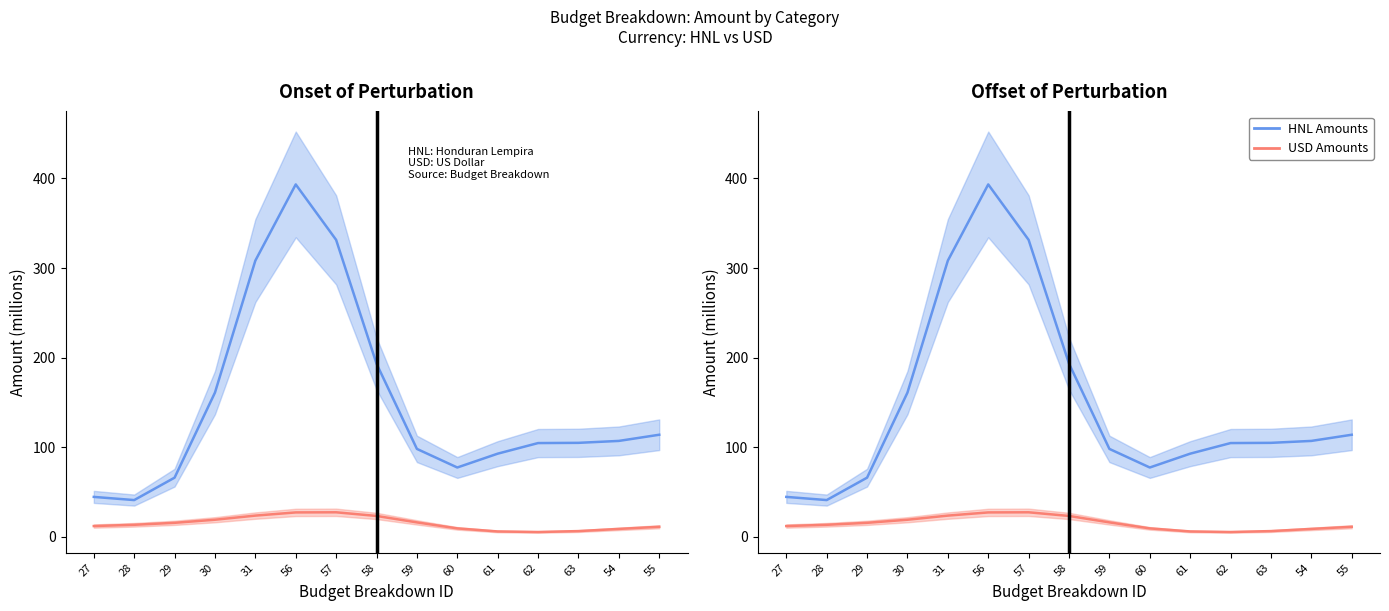

How many lines are shown in the chart?

2